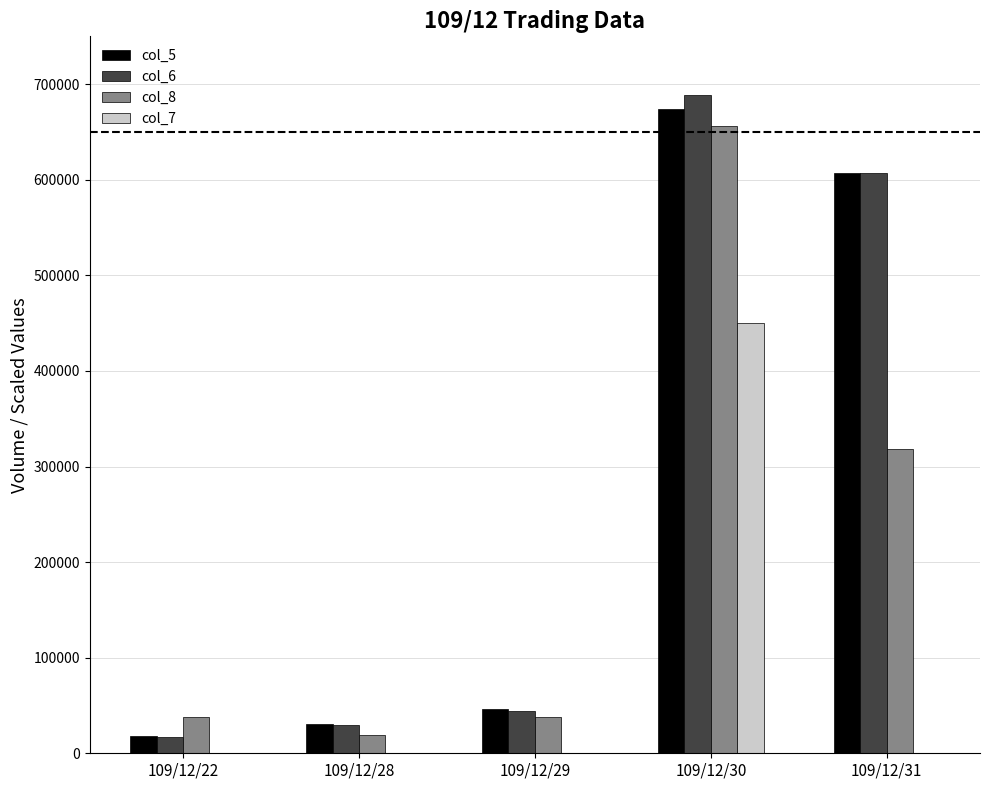

Which series has the largest range (max minus min)?

col_6